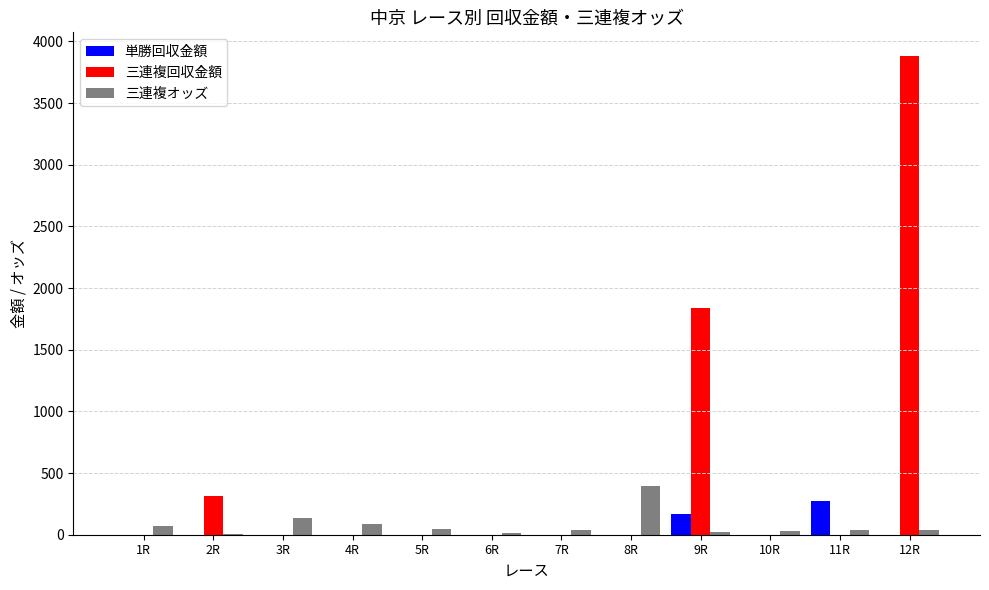

What is the maximum value shown in the chart?

3880.0